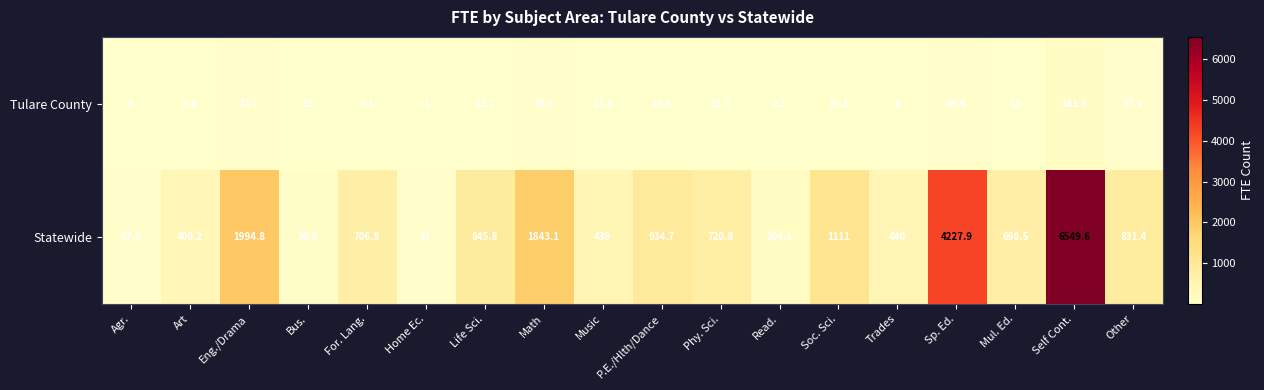

Which series changed the most between For. Lang. and Life Sci.?

Statewide